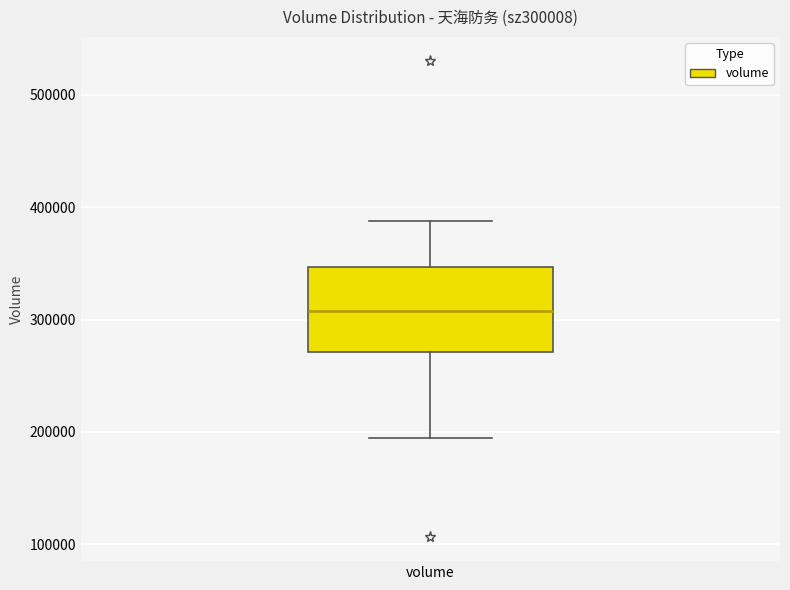

Where is the lower edge of the box for volume on the y-axis? The values are not printed on the chart, so give them approximately, as read against the axis.

270000